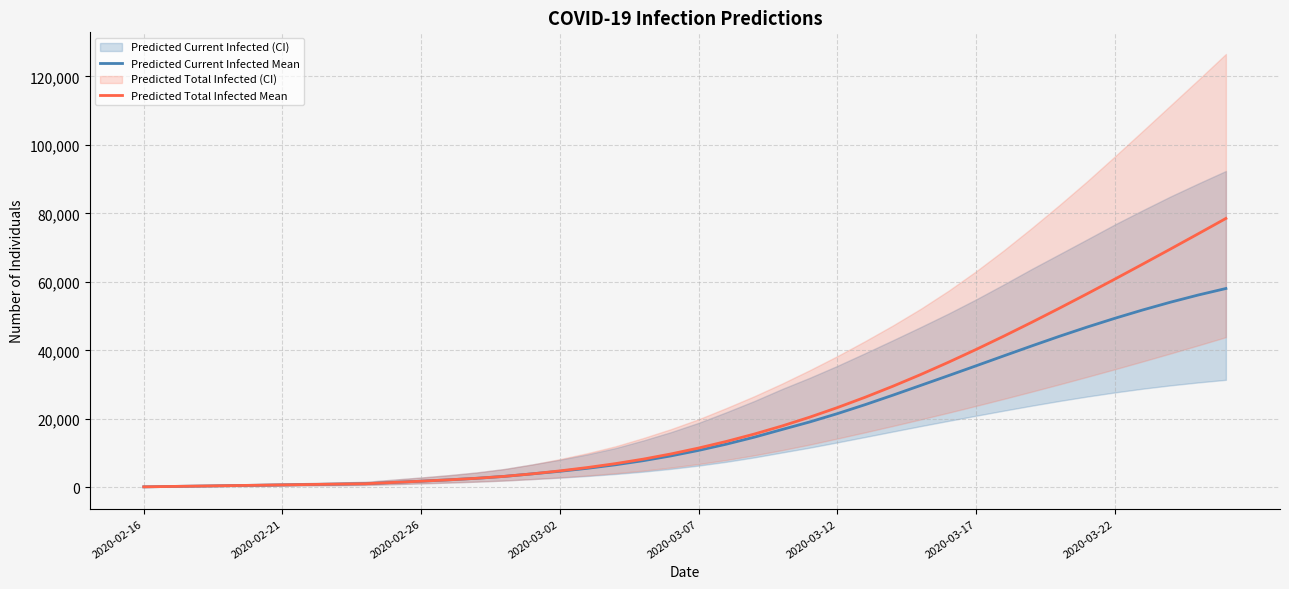

What is the maximum value for Predicted Total Infected Mean?

78517